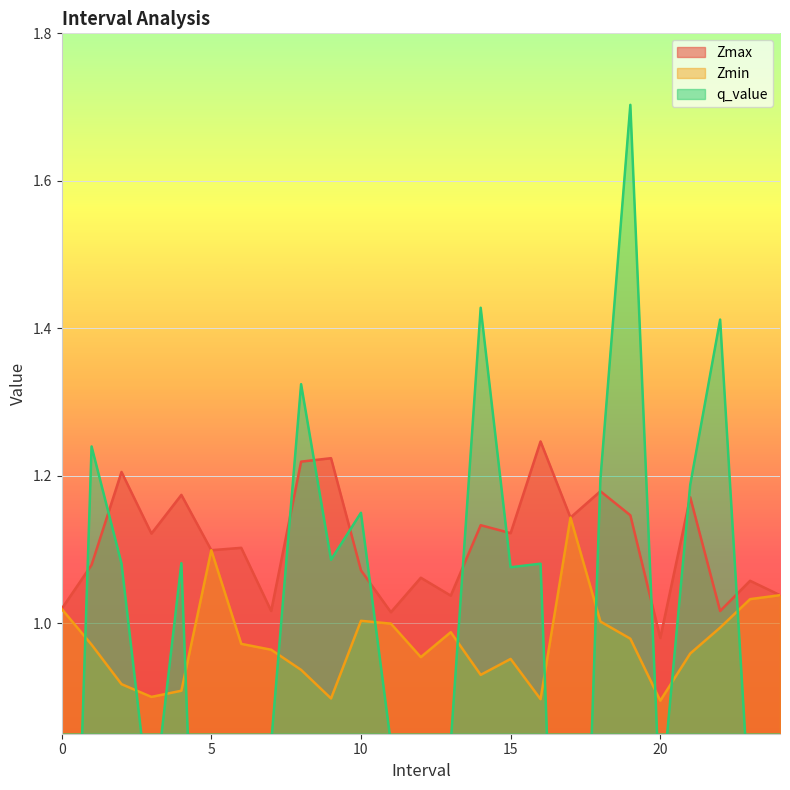

At which category does q_value reach its first local valley?

3